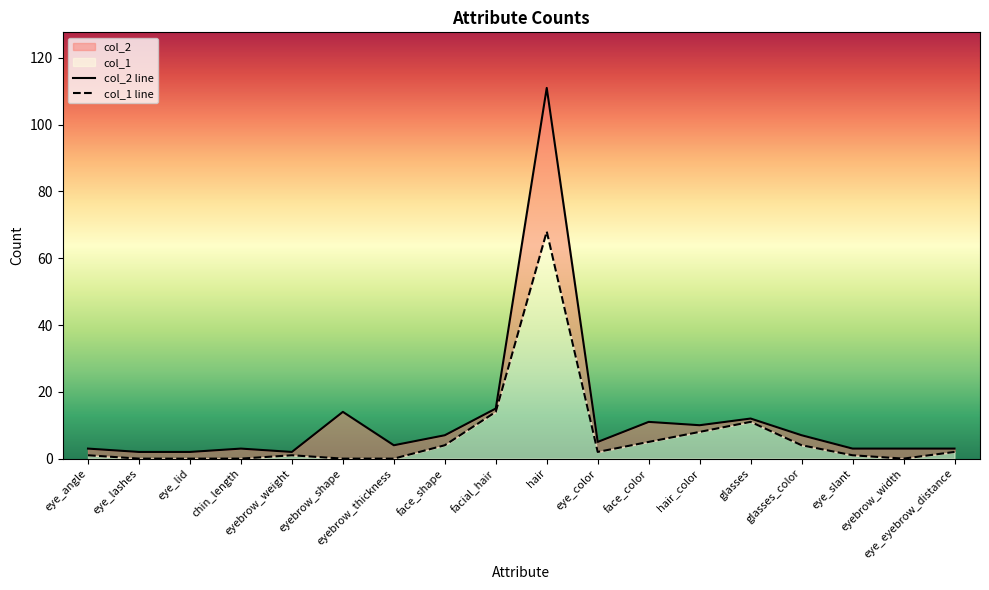

At which category does the chart reach its peak across all series?

hair